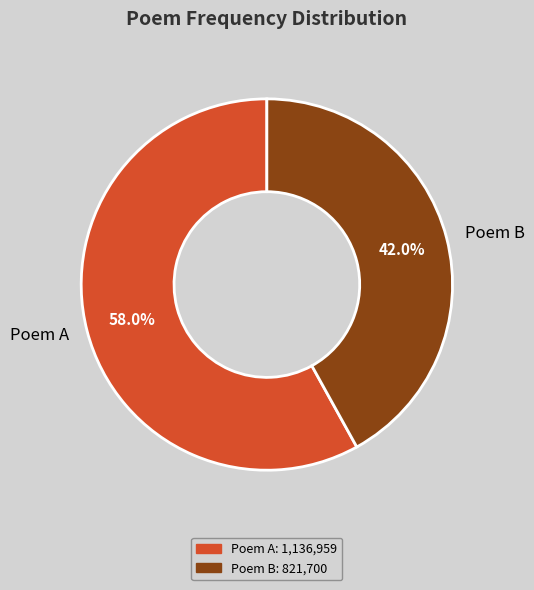

Which has a higher value, Poem A or Poem B?

Poem A